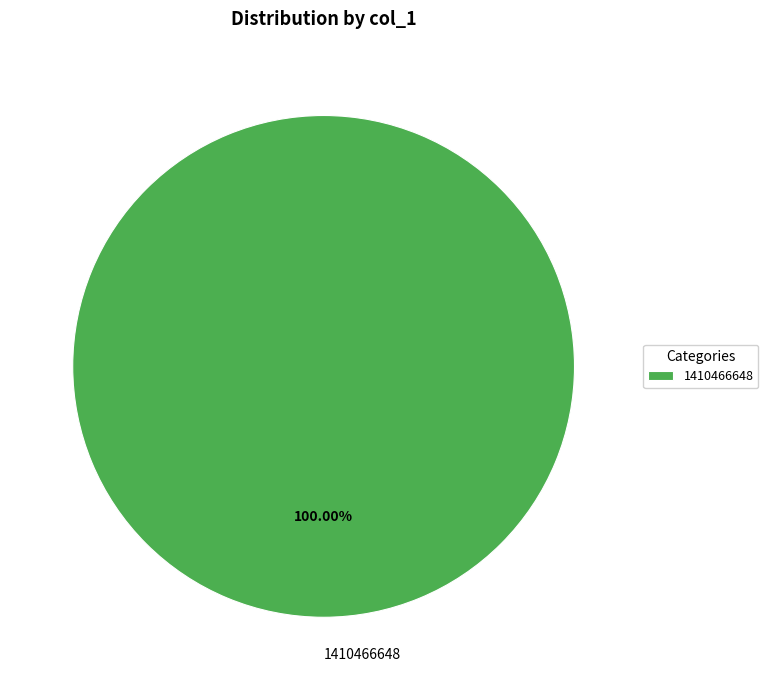

Is there a majority slice in this chart?

Yes